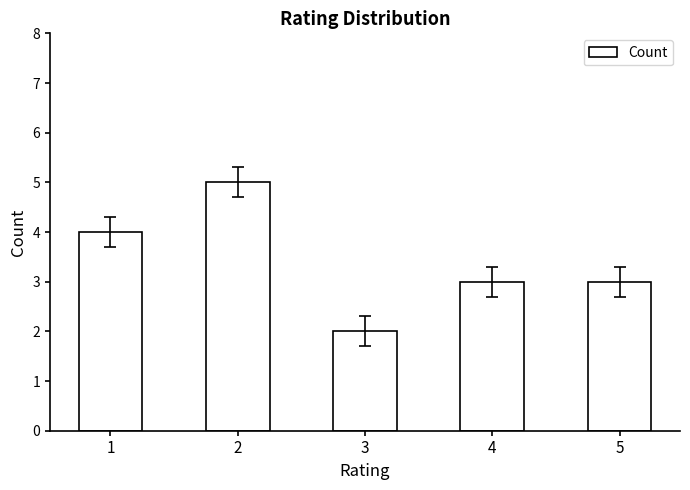

Which label corresponds to the smallest value in the chart?

3